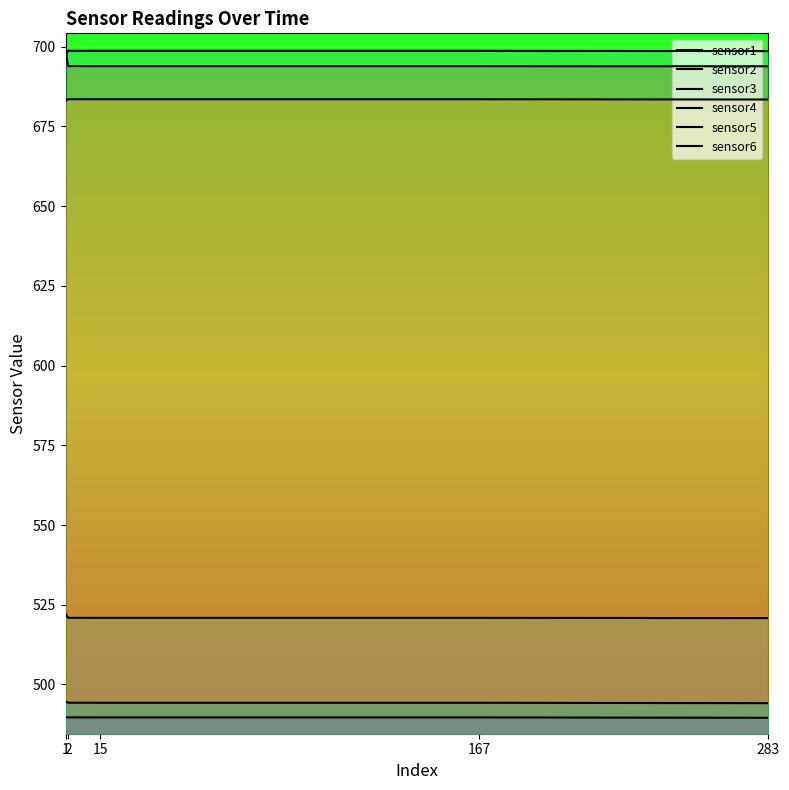

What is the value of the sensor4 point at the 5th from the left?

683.4